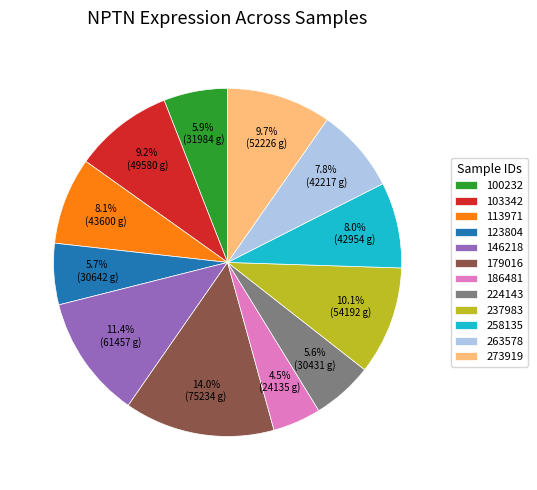

True or false: 237983 accounts for 10% of the total.

True